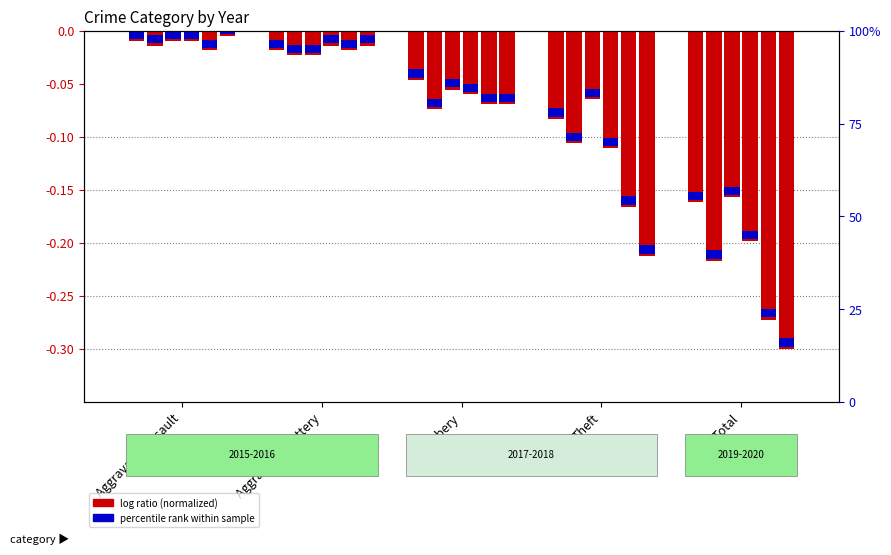

Which category has the highest value across all series?

Aggravated Assault